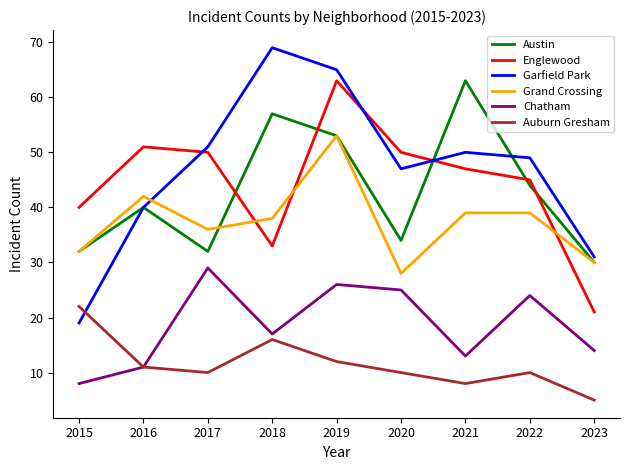

Reading left to right, what are all the values shown in this chart?

Austin: 2015=32	2016=40	2017=32	2018=57	2019=53	2020=34	2021=63	2022=44	2023=30
Englewood: 2015=40	2016=51	2017=50	2018=33	2019=63	2020=50	2021=47	2022=45	2023=21
Garfield Park: 2015=19	2016=40	2017=51	2018=69	2019=65	2020=47	2021=50	2022=49	2023=31
Grand Crossing: 2015=32	2016=42	2017=36	2018=38	2019=53	2020=28	2021=39	2022=39	2023=30
Chatham: 2015=8	2016=11	2017=29	2018=17	2019=26	2020=25	2021=13	2022=24	2023=14
Auburn Gresham: 2015=22	2016=11	2017=10	2018=16	2019=12	2020=10	2021=8	2022=10	2023=5